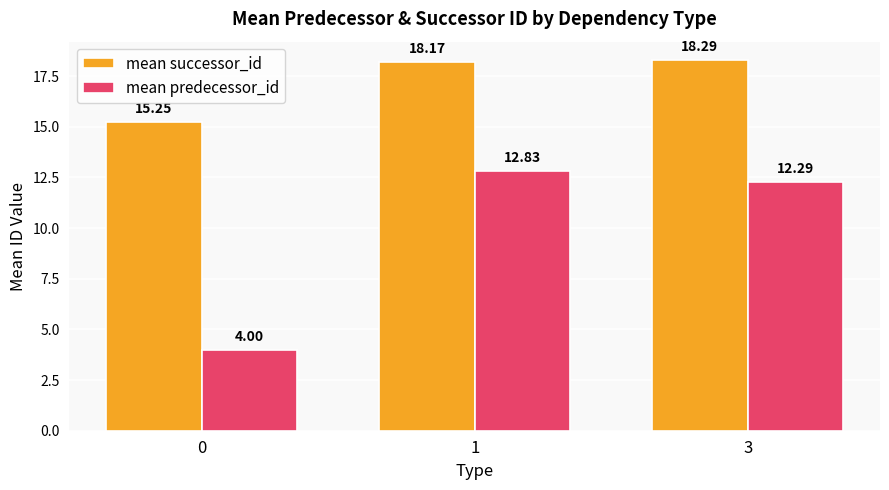

What is the value of the mean predecessor_id bar at the 1st from the left?

4.0